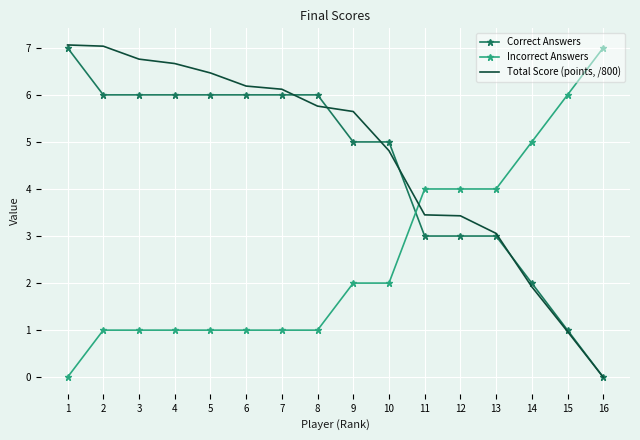

Where do Incorrect Answers and Correct Answers first cross each other?

10 and 11